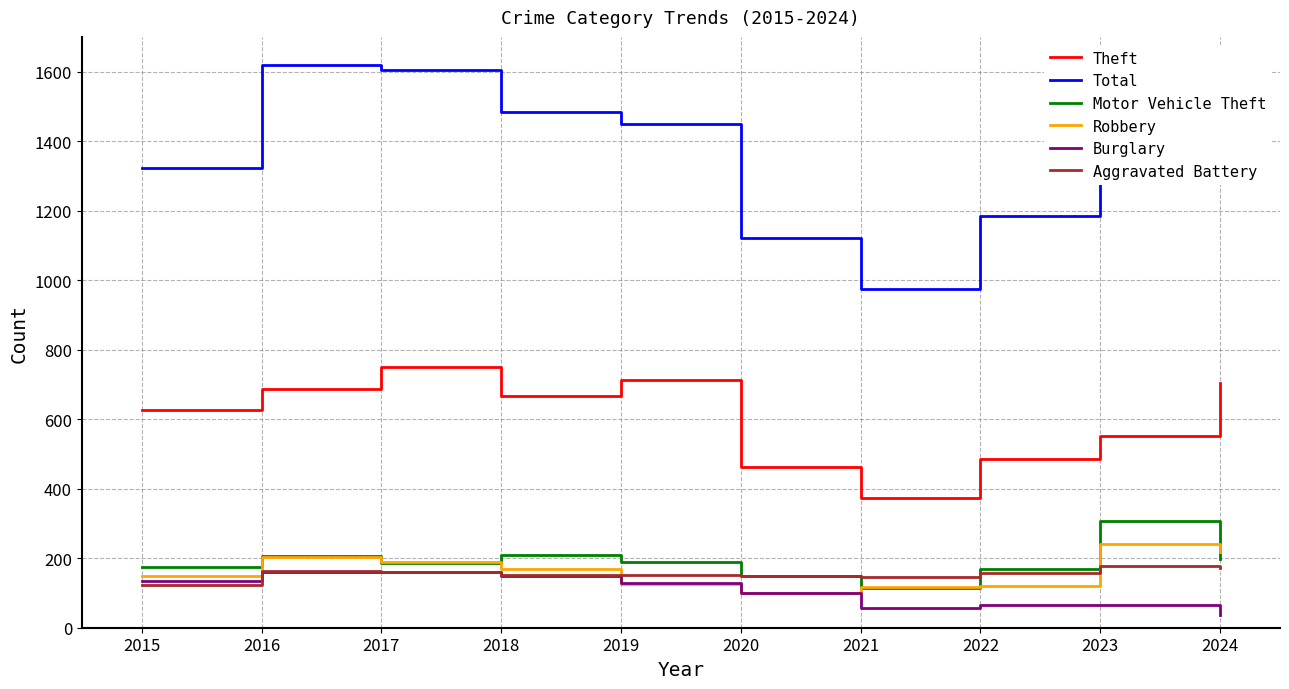

What is the difference between the maximum and minimum values in the Burglary series?

124